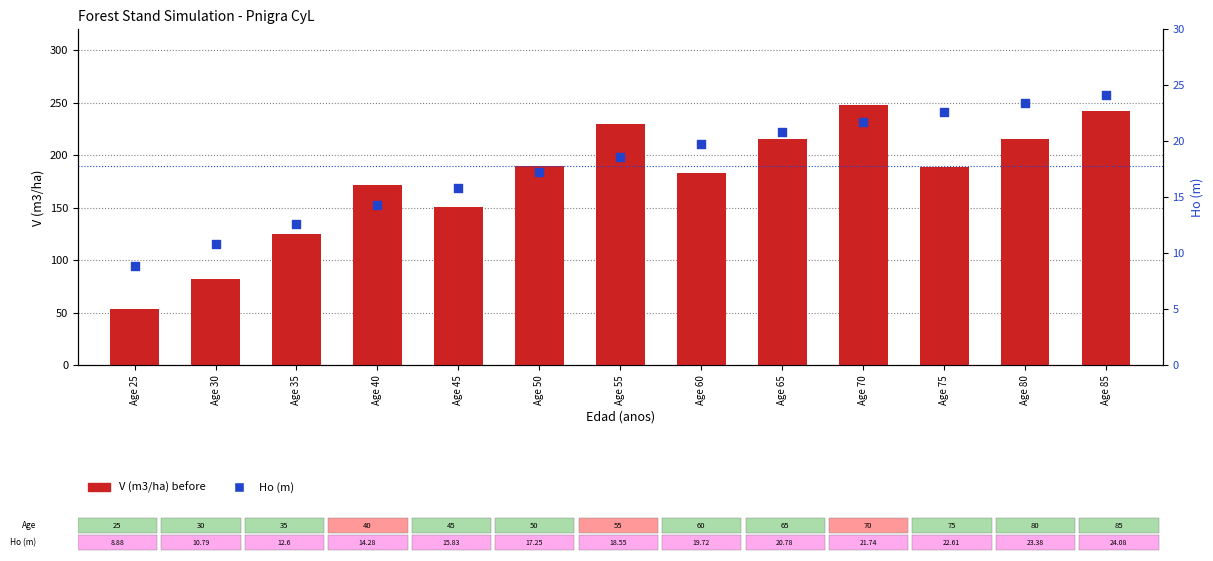

Which series has the largest total across all categories?

V (m3/ha) before